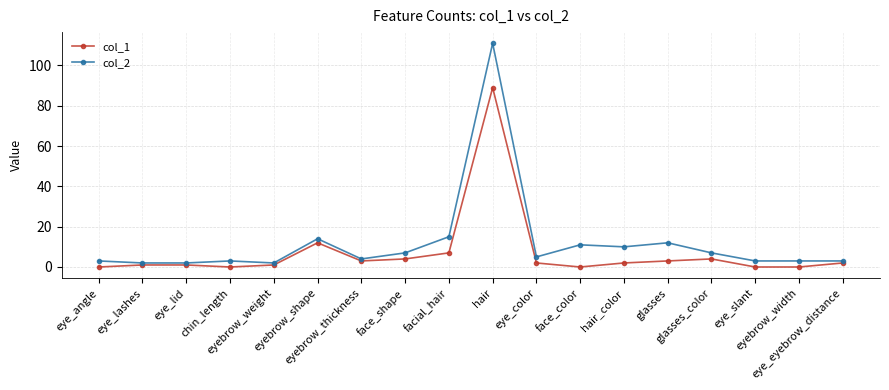

List the series in order of their peak value, lowest first.

col_1, col_2